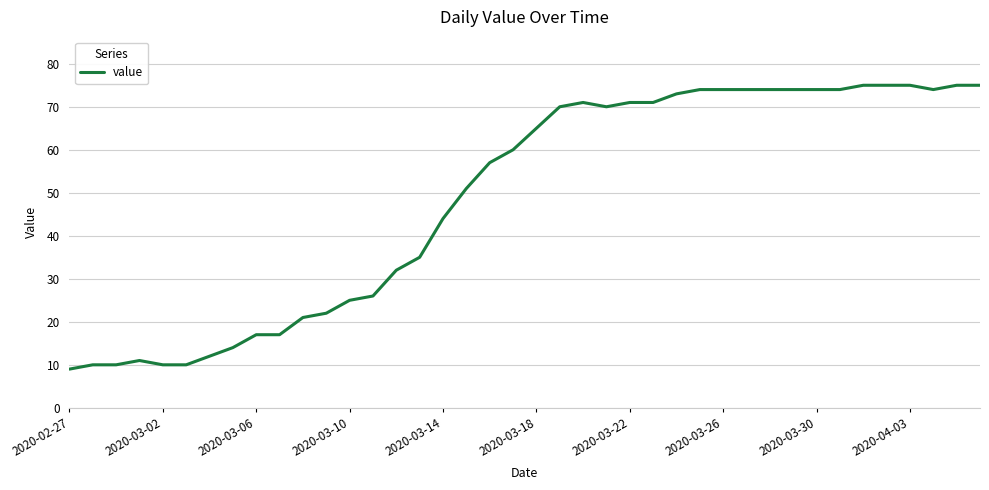

How many categories are shown in the chart?

40